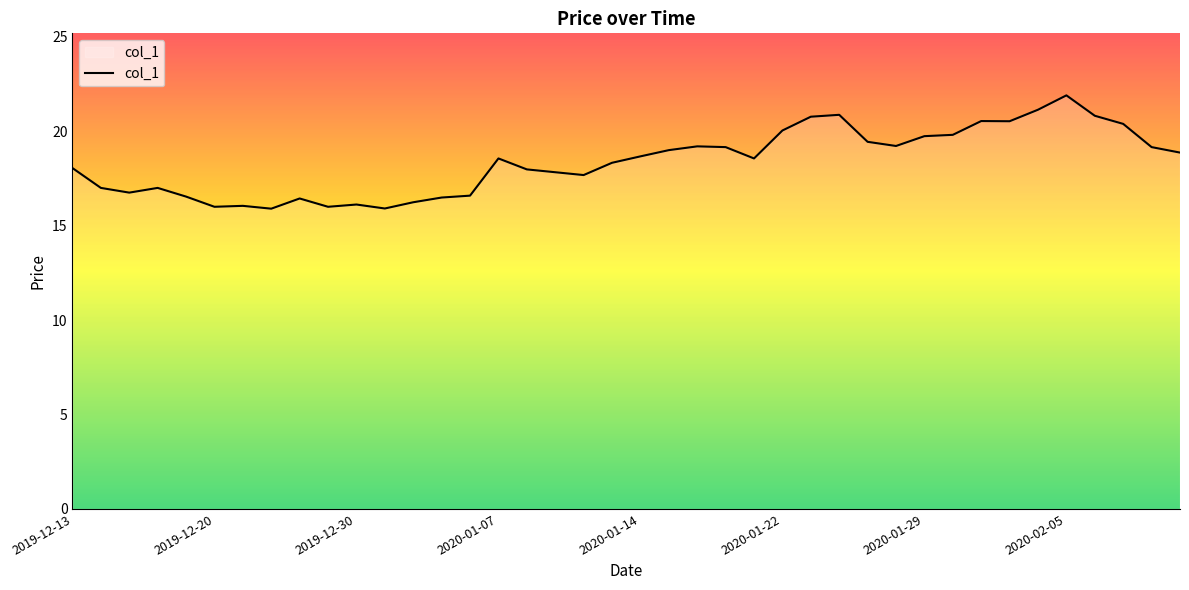

What is the minimum value shown in the chart?

15.9